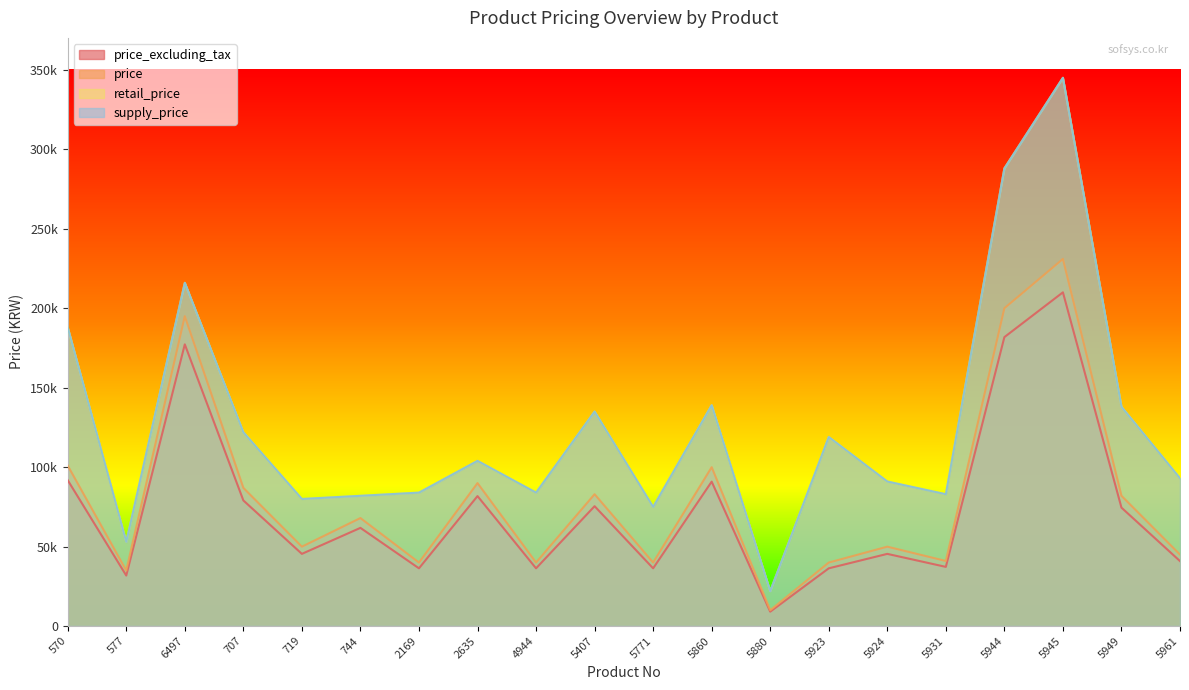

What is the spread (max minus min) of values at 5771?

38627